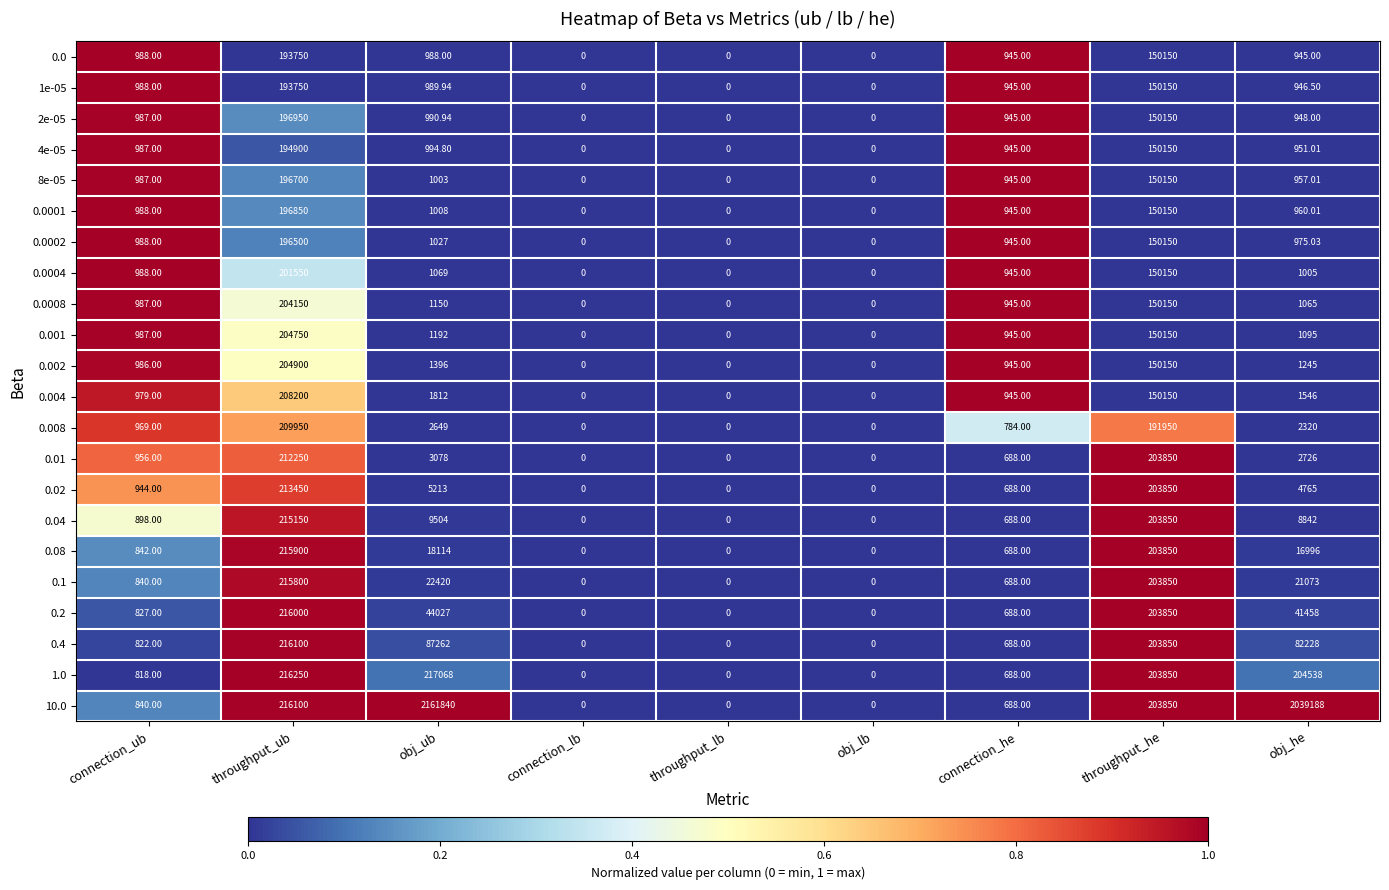

What is the total value across all series at obj_he?

2436772.6